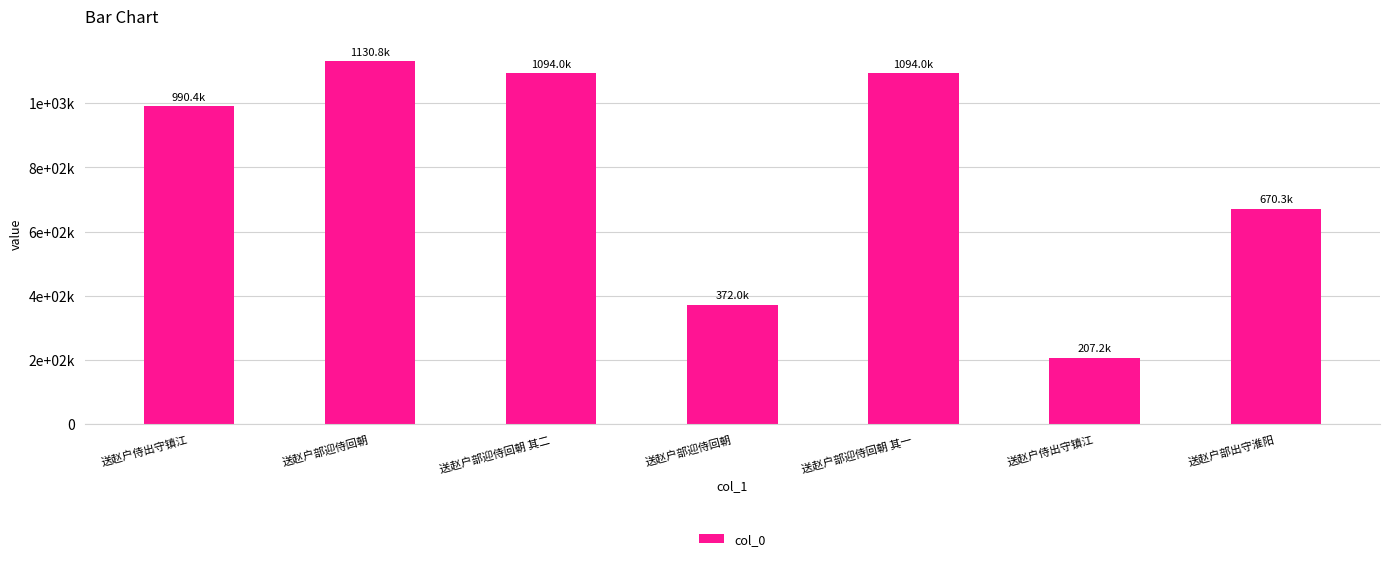

List the labels in order of value, smallest first.

送赵户侍出守镇江, 送赵户部迎侍回朝, 送赵户部出守淮阳, 送赵户侍出守镇江, 送赵户部迎侍回朝 其一, 送赵户部迎侍回朝 其二, 送赵户部迎侍回朝